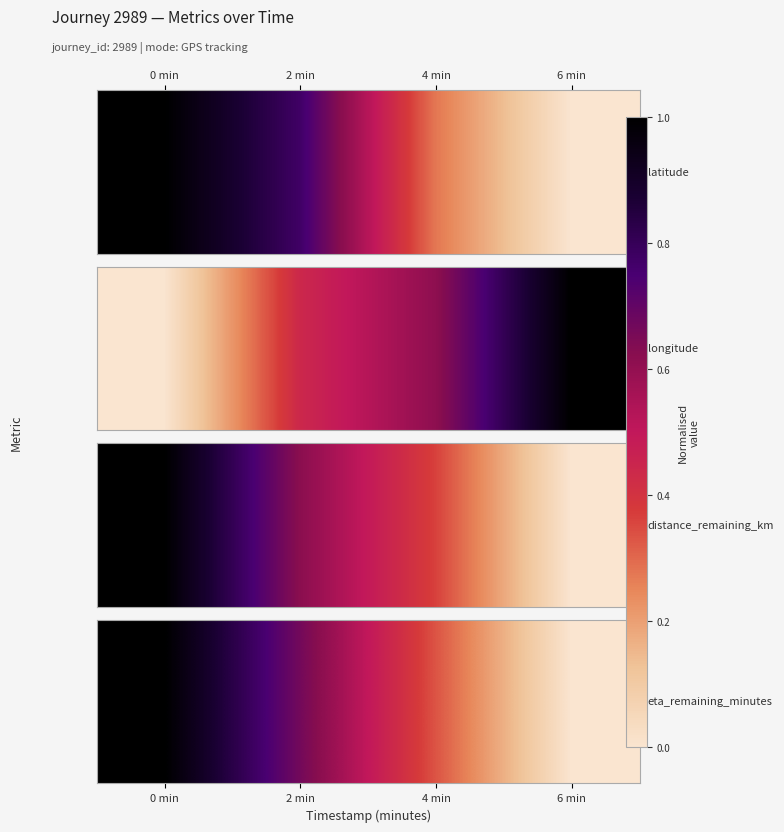

True or false: the data shows 1.1 at 2 min.

False